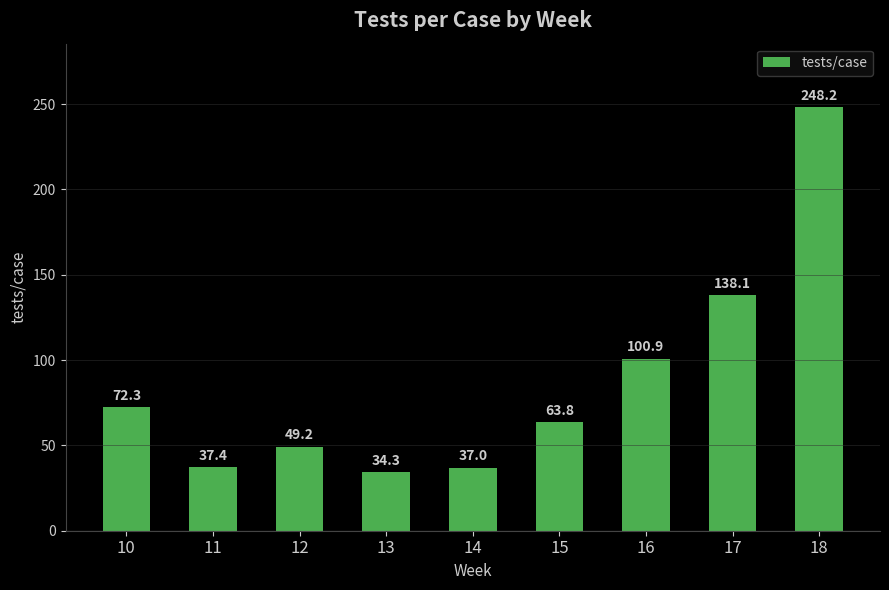

Rank the categories by value from lowest to highest.

13, 14, 11, 12, 15, 10, 16, 17, 18